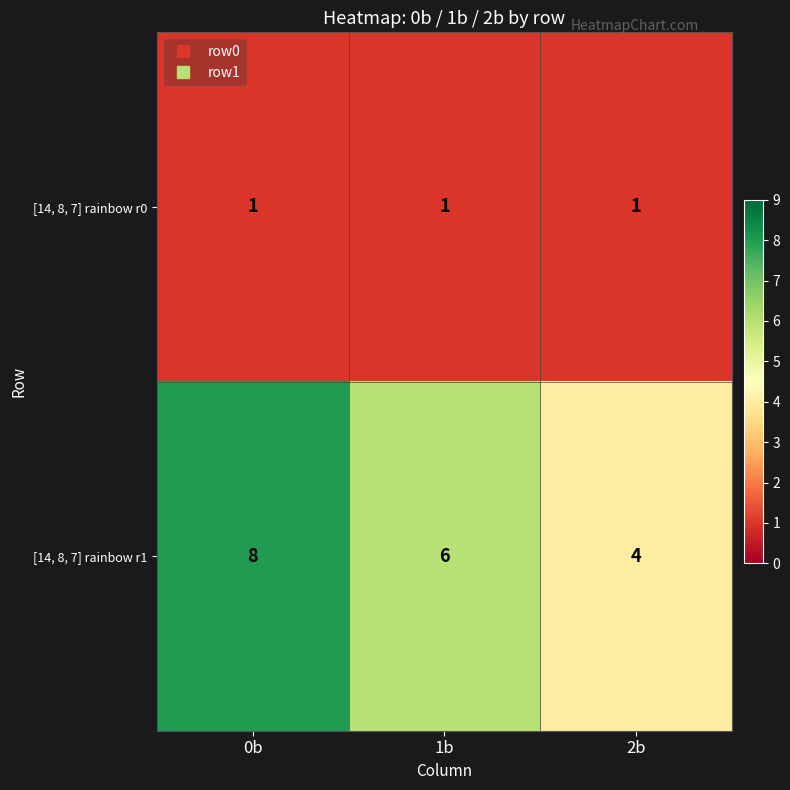

What is the difference between the highest and lowest values at 2b?

3